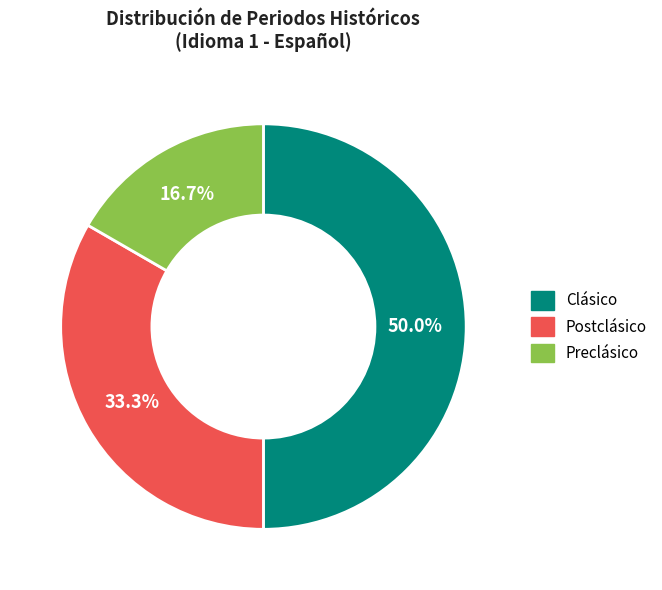

The Preclásico slice represents 17% of the pie. True or false?

True